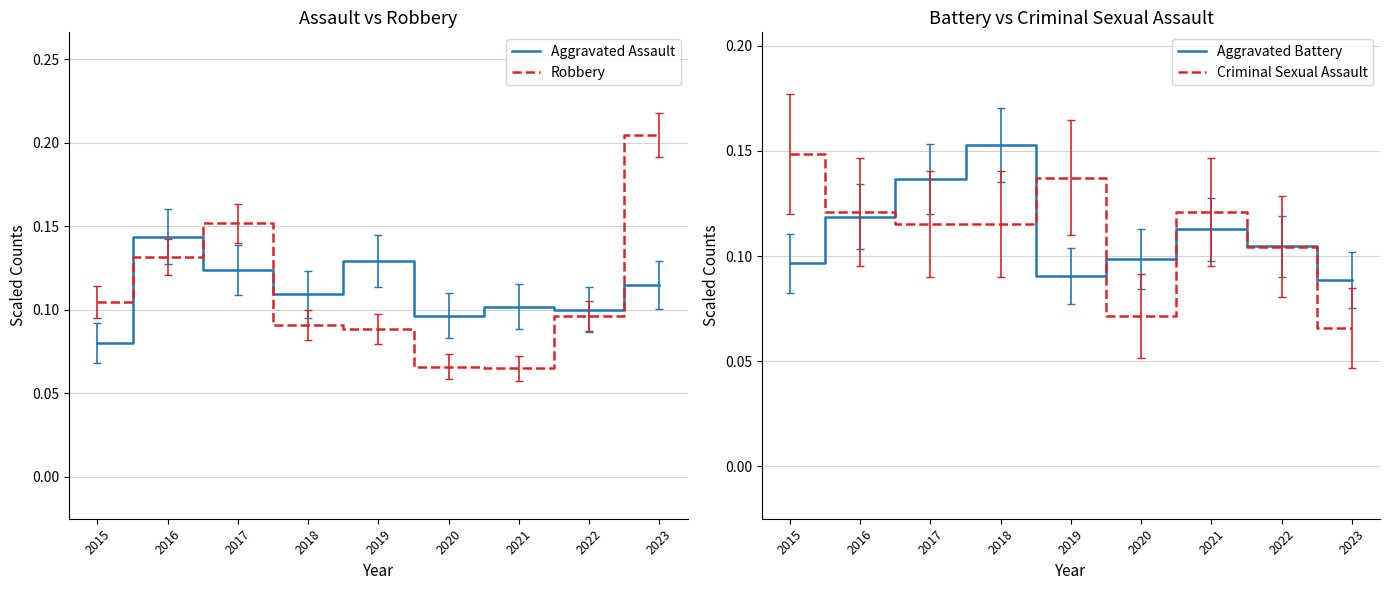

The Criminal Sexual Assault series shows 0.1 at 2023. True or false?

True